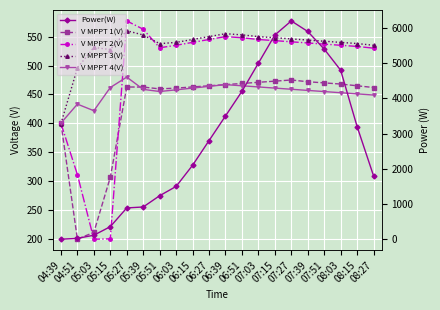

What are all the series names shown in the legend?

V MPPT 1(V), V MPPT 2(V), V MPPT 3(V), V MPPT 4(V), Power(W)